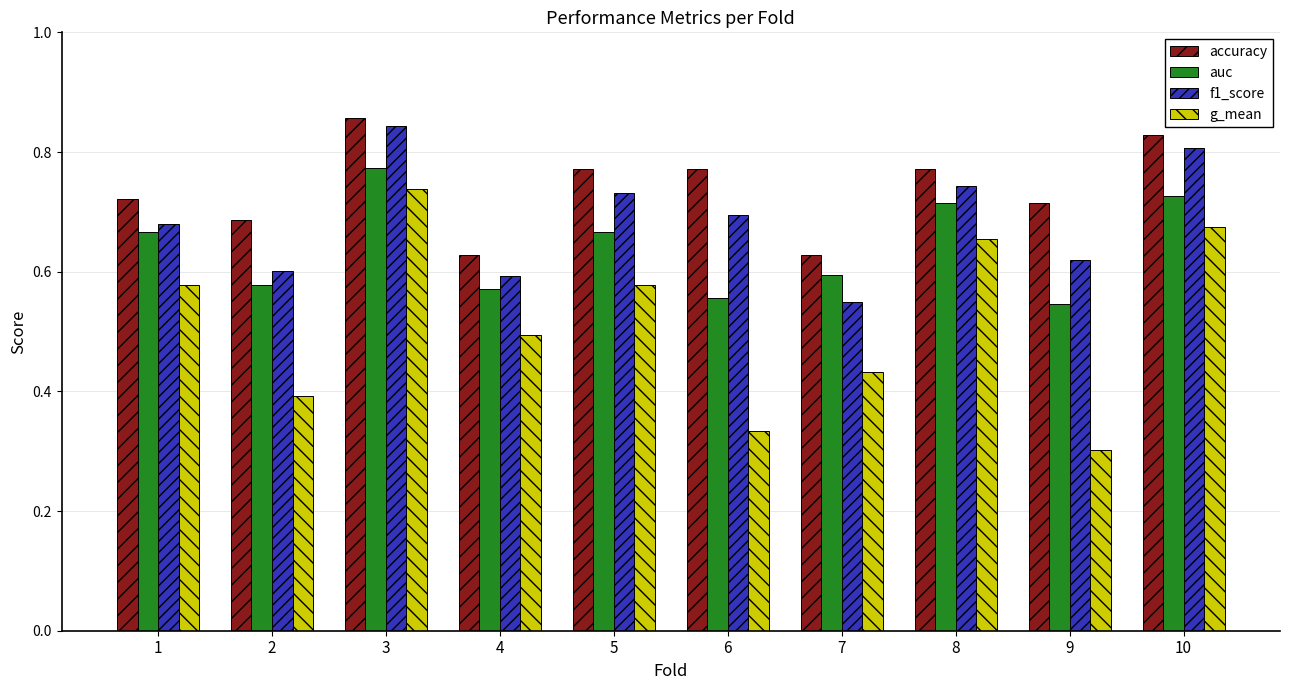

At how many categories does at least one series exceed 0?

10